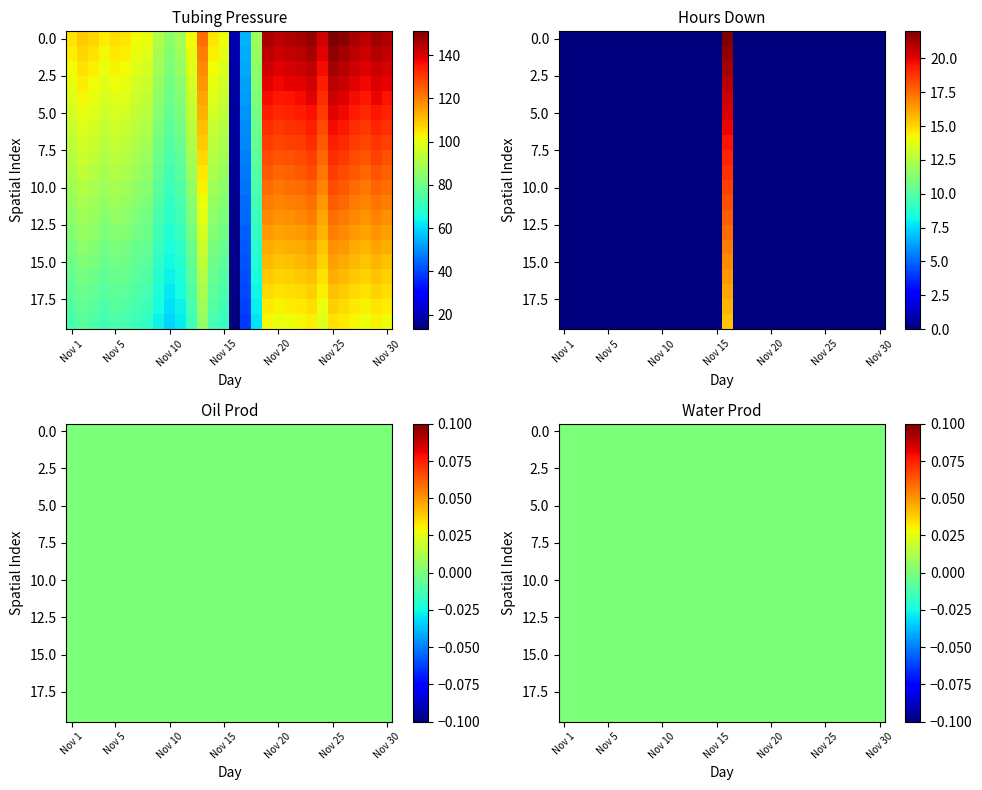

True or false: Tubing Pressure has a value of 105.3 at Nov 20.

True